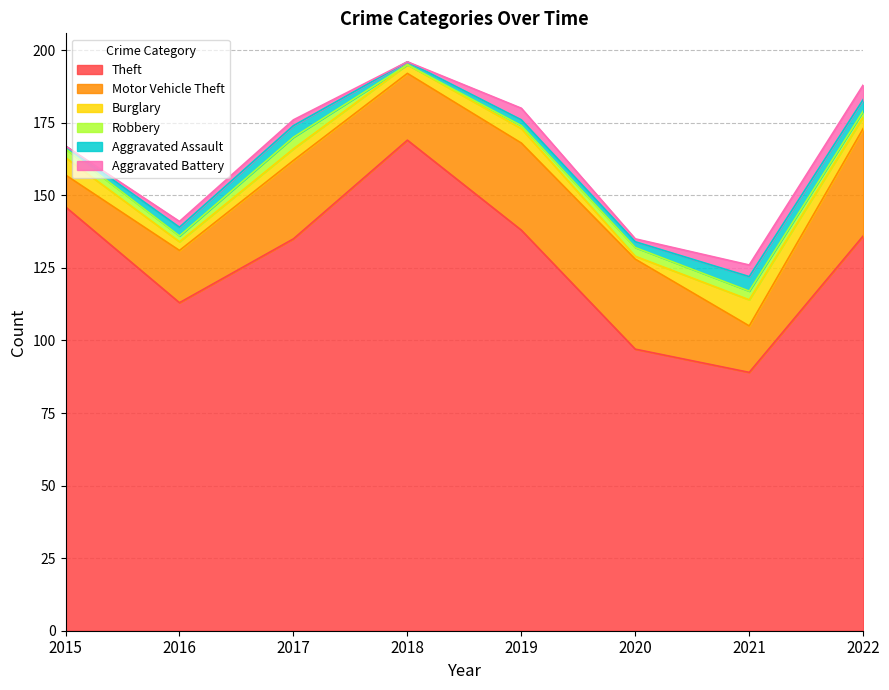

How many lines are shown in the chart?

6